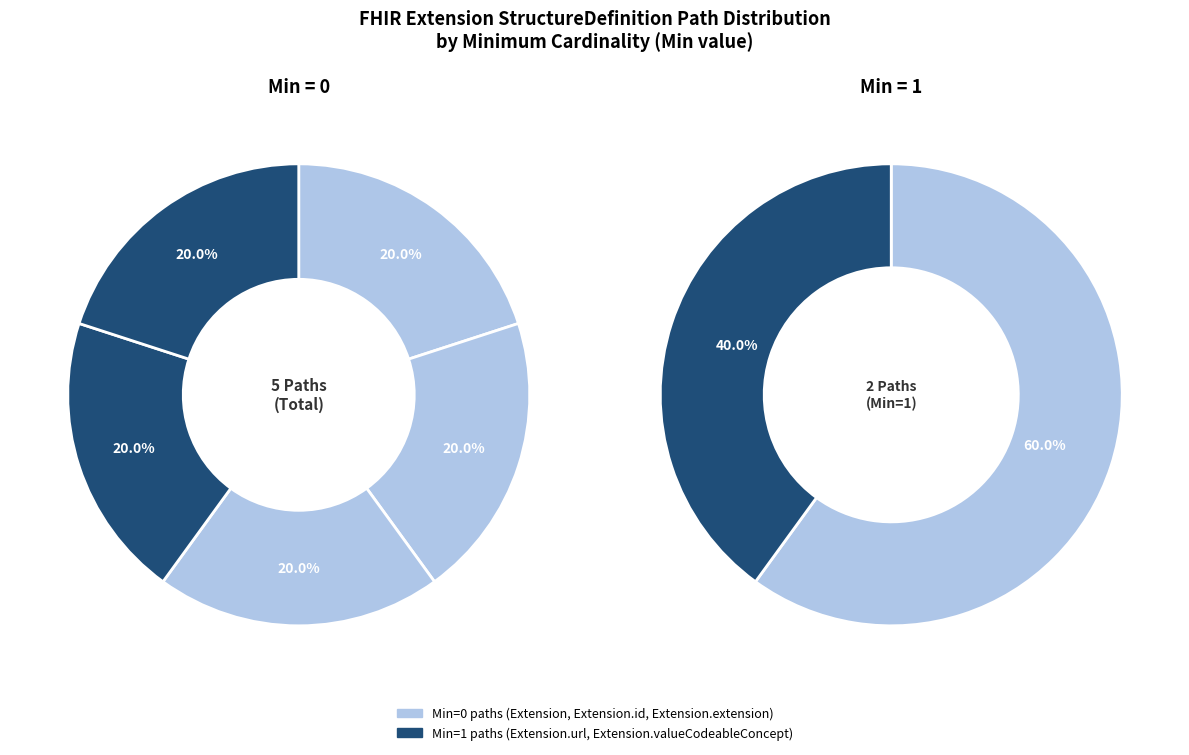

Is the sum of Extension.extension and Extension.valueCodeableConcept greater than half?

No